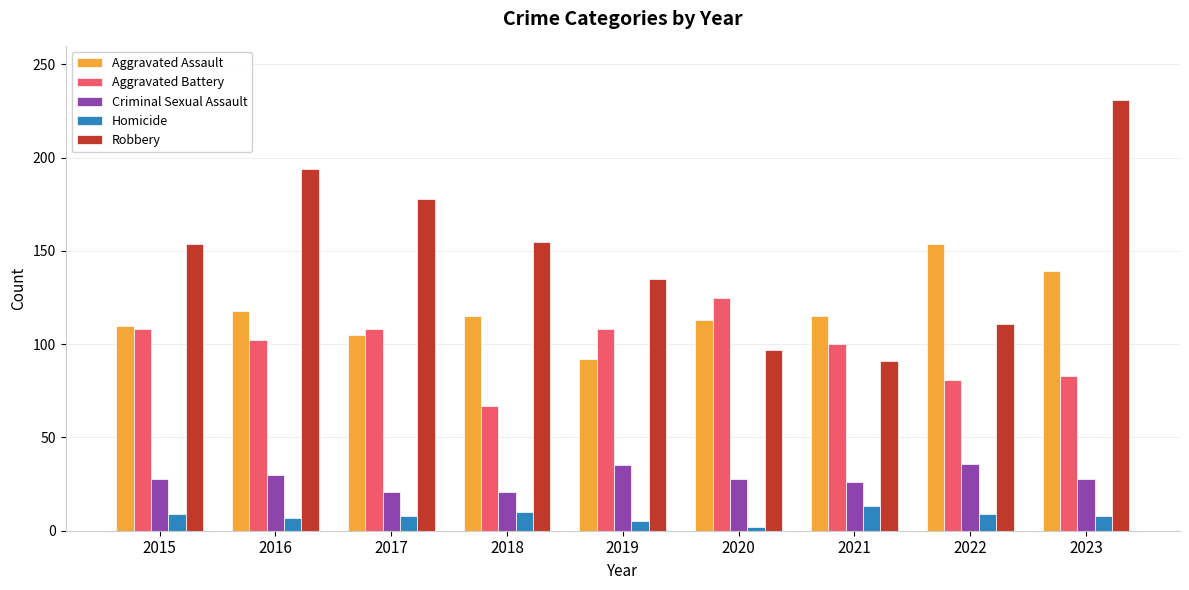

What is the spread (max minus min) of values at 2018?

145